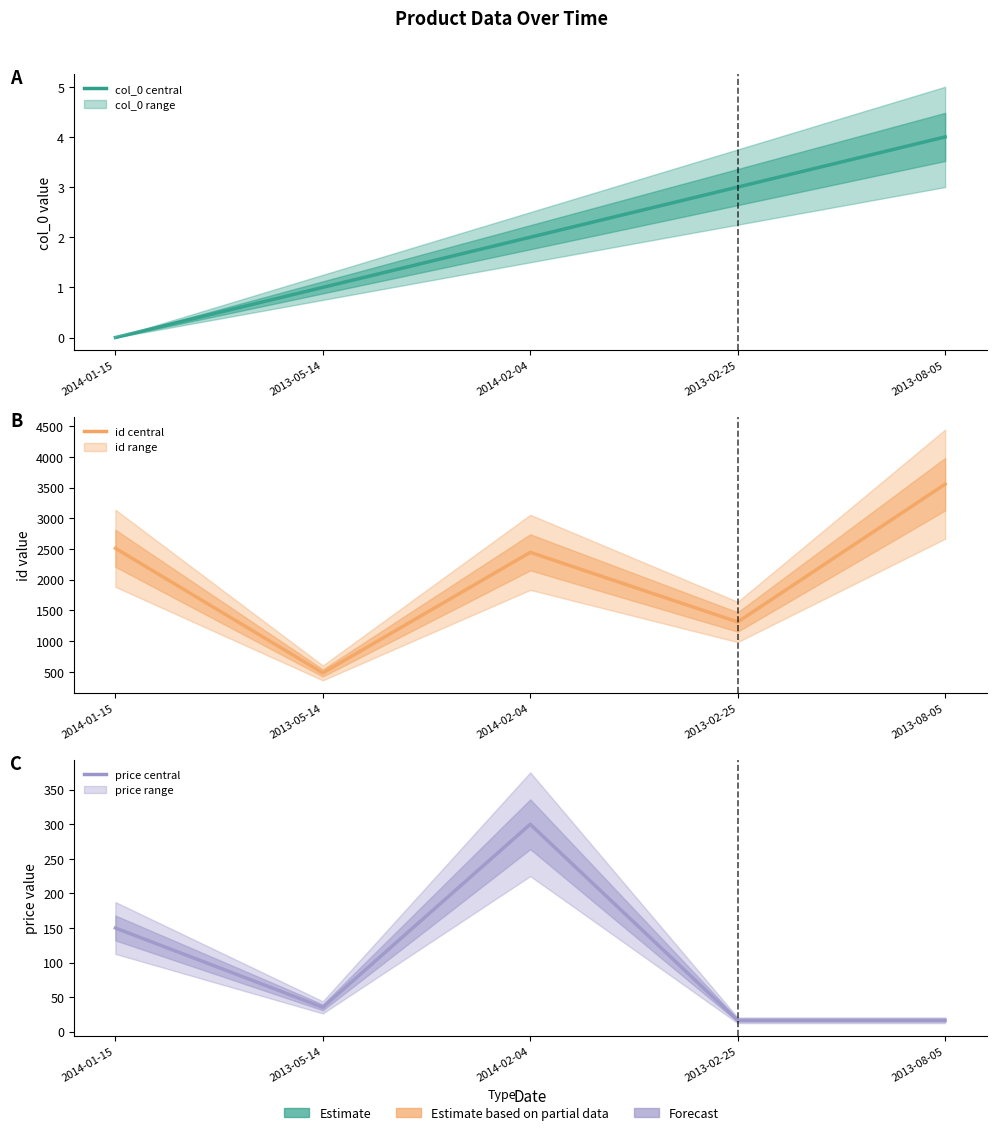

Where does the col_0 (central) series first go above 2?

2013-02-25